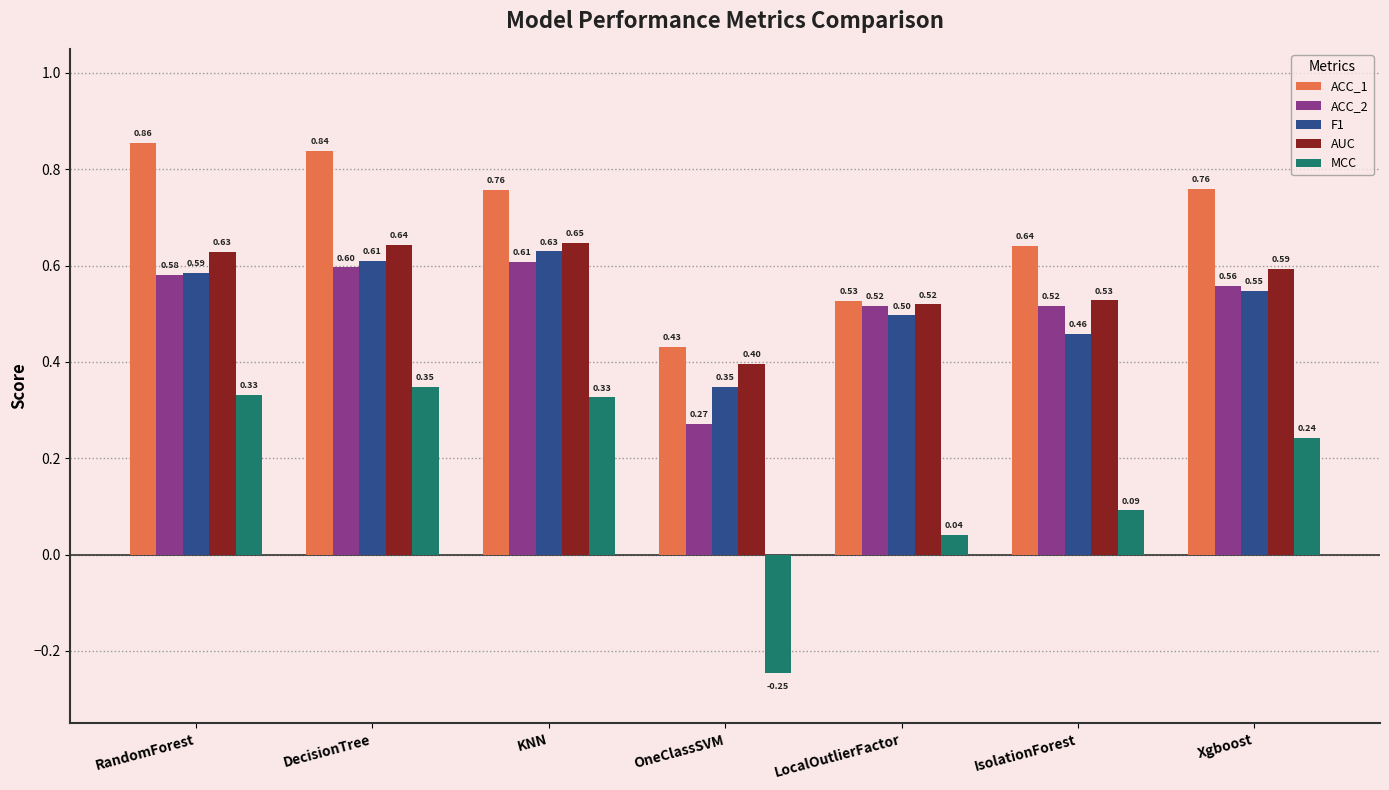

At which label is F1 closest to 0?

OneClassSVM